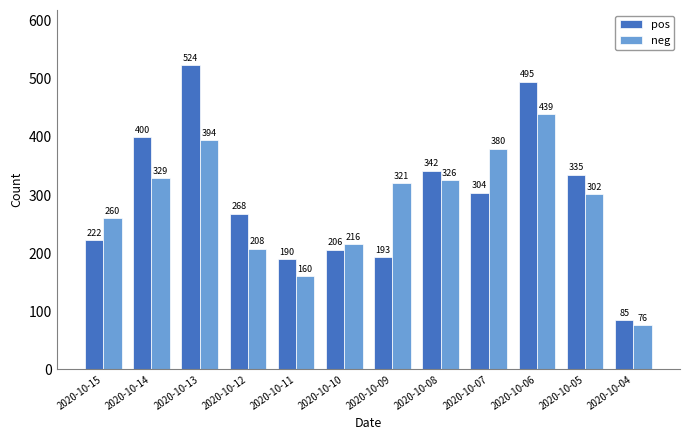

What is the sum of all neg values?

3411